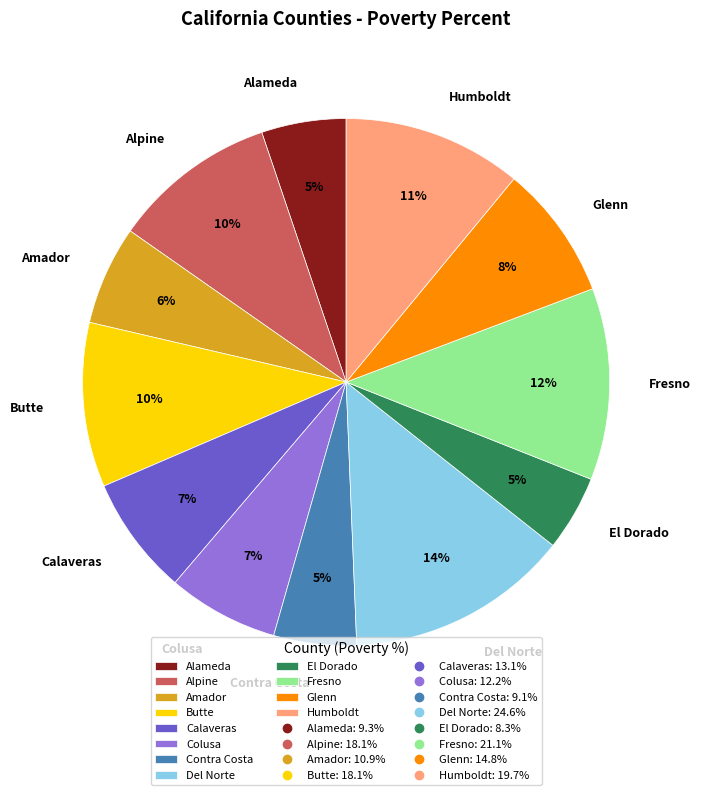

How many segments does this pie chart have?

12